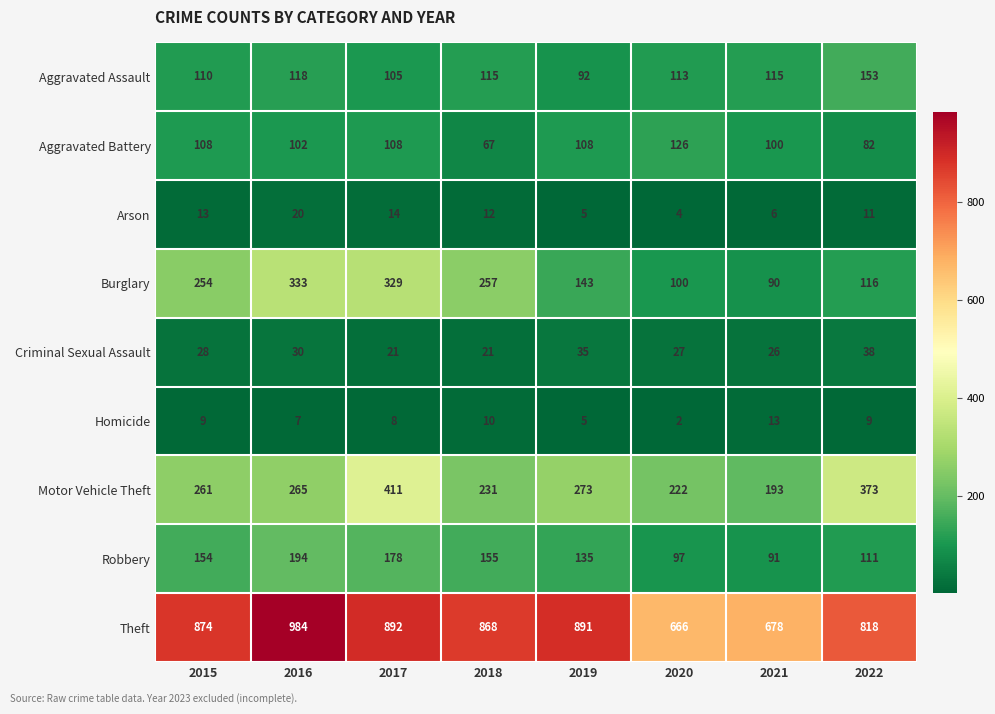

What is the difference between the second highest and minimum values in the Homicide series?

8